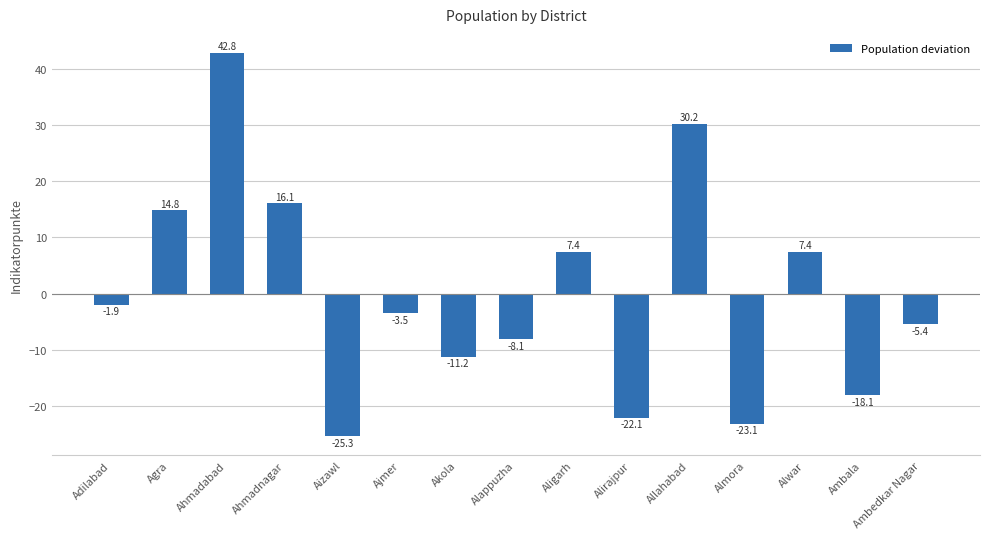

Which label corresponds to the smallest value in the chart?

Aizawl